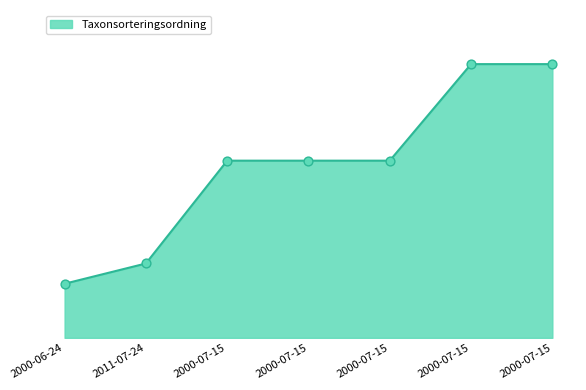

Between 2000-06-24 and 2000-07-15, which is larger?

2000-07-15